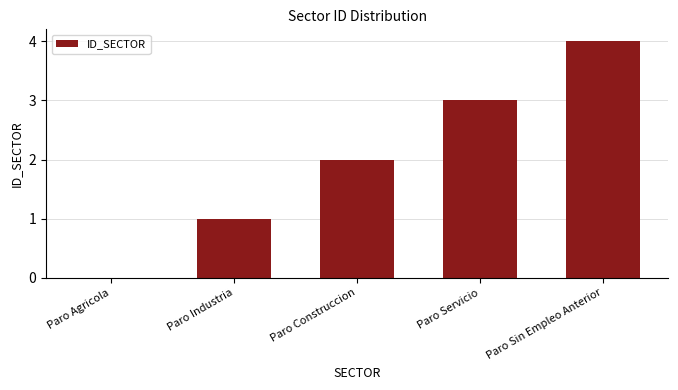

How many data points does each series have?

5